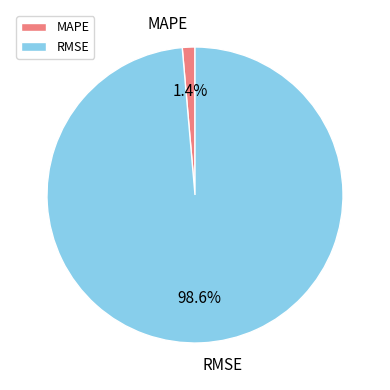

Do RMSE and MAPE together represent more than half of the pie?

Yes